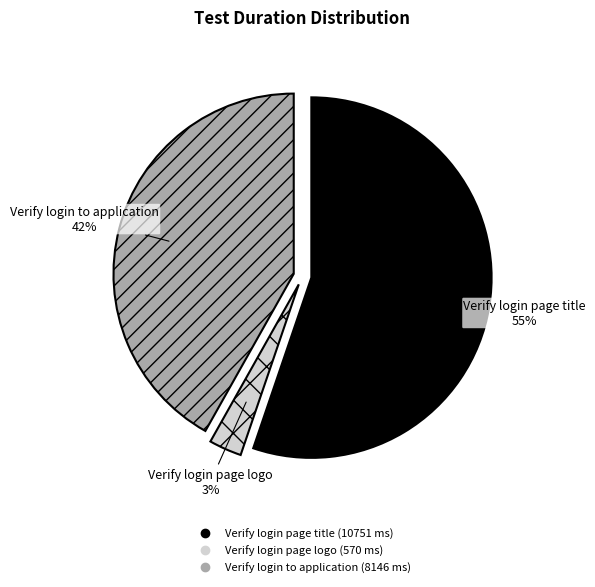

To the nearest percent, what percentage of the pie is Verify login page title?

55%